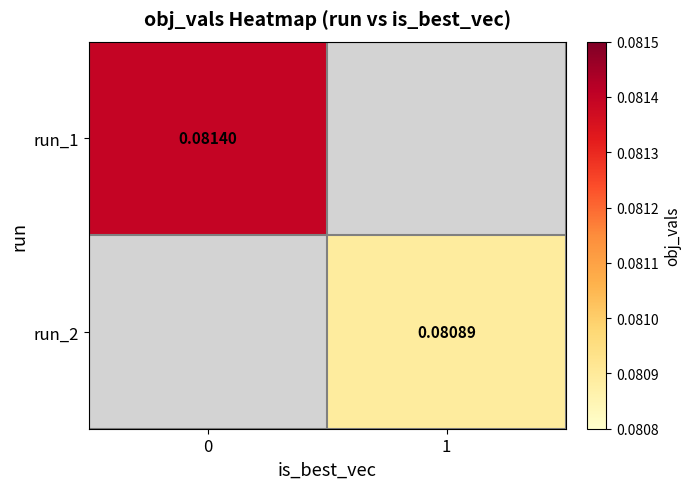

Which series has the widest spread of values?

run_1